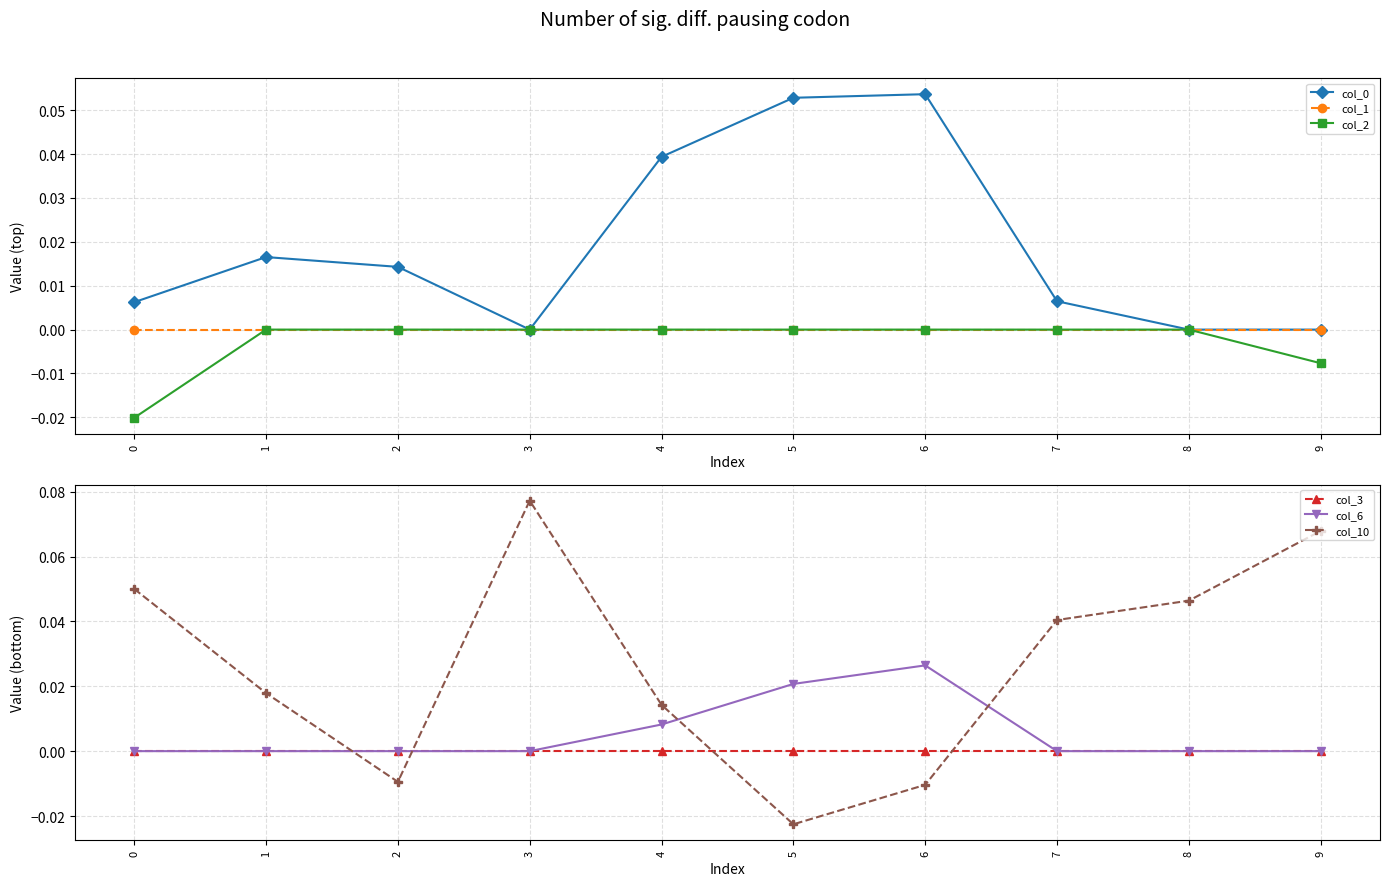

True or false: col_1 and col_2 intersect in this chart.

False